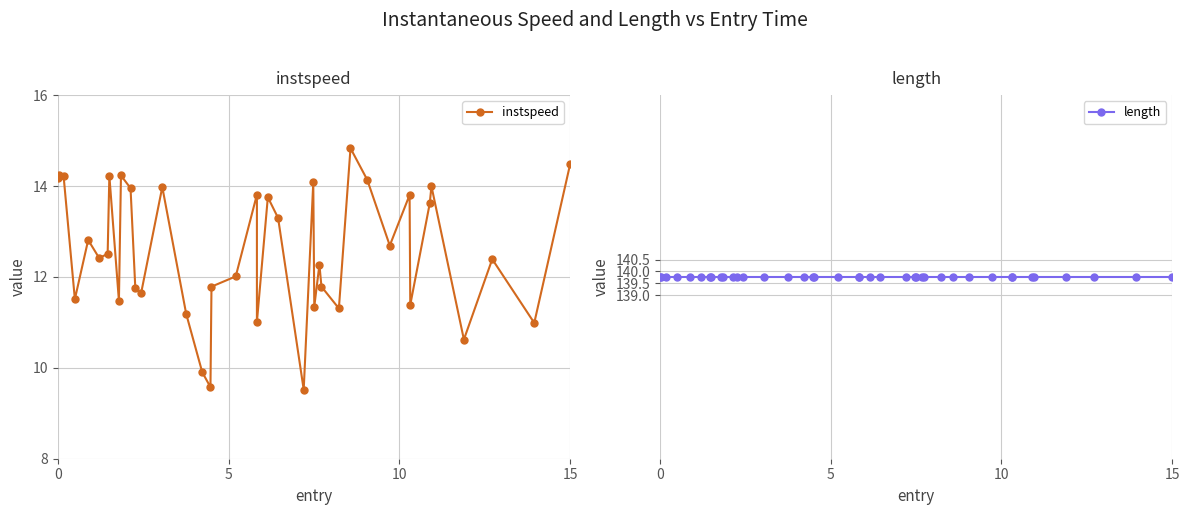

True or false: instspeed has more than 1 interior local peaks.

True